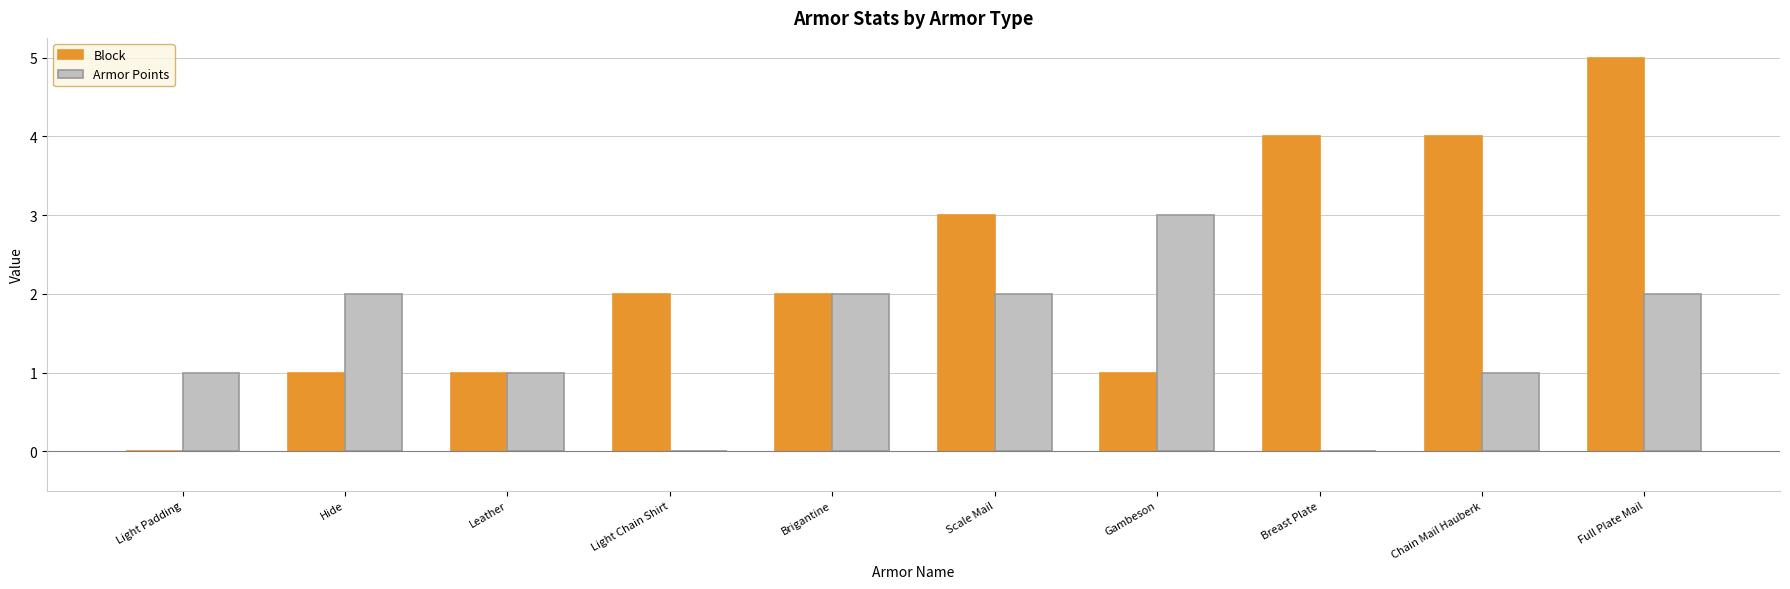

What is the average value of the Armor Points series?

1